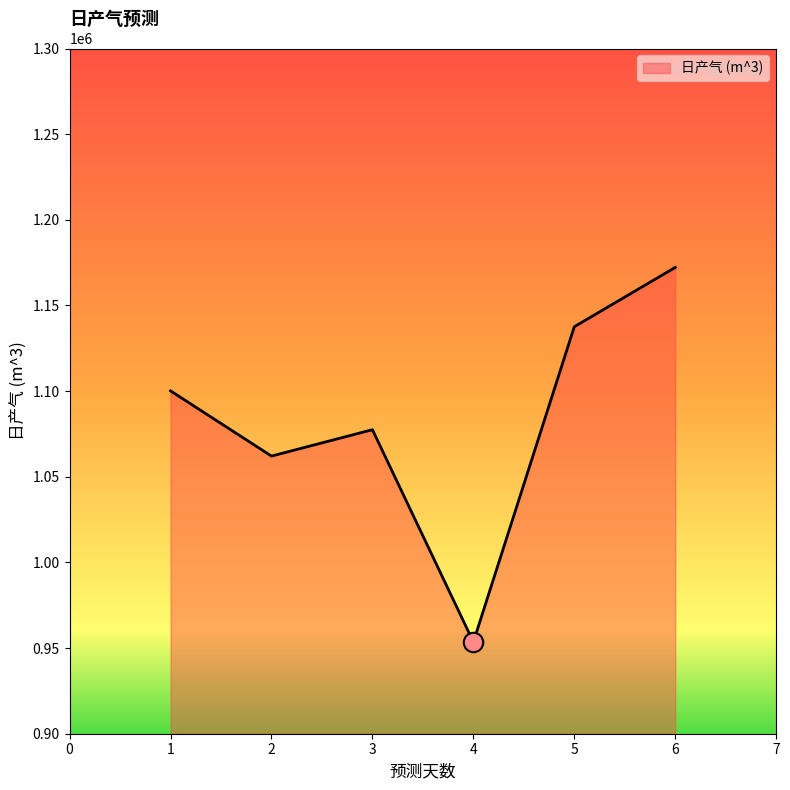

What is the average value?

1083836.1